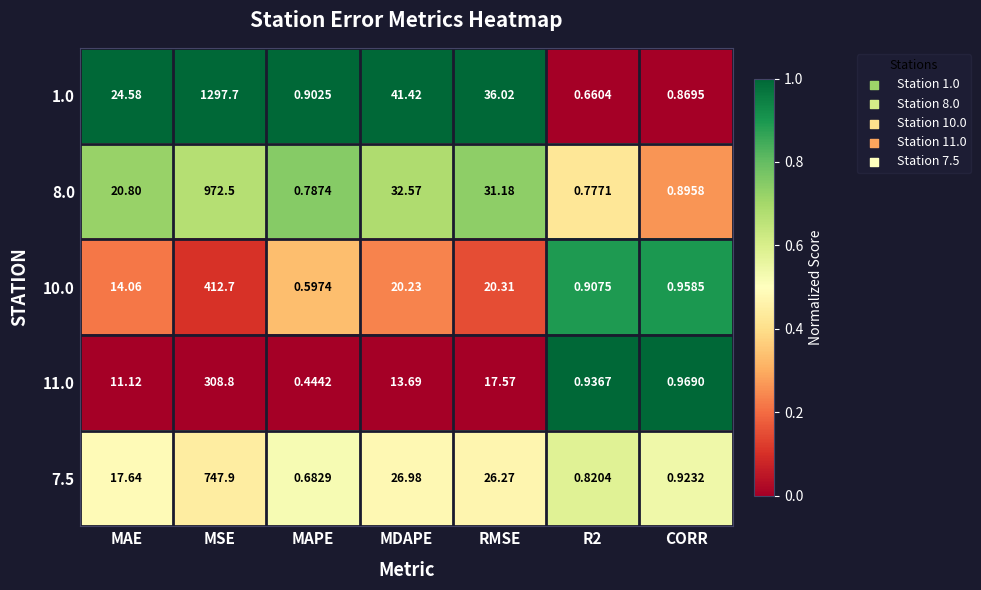

At which category is the sum across all series the highest?

MSE